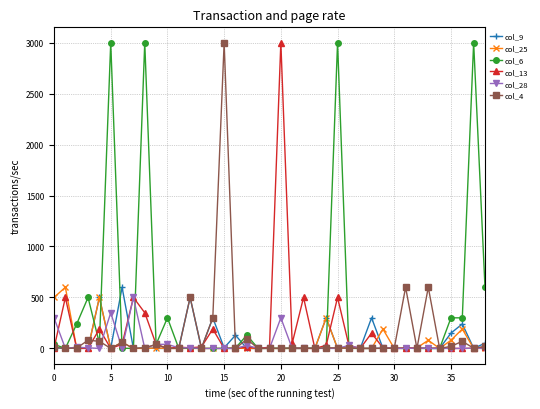

At how many categories does at least one series exceed 2167?

6